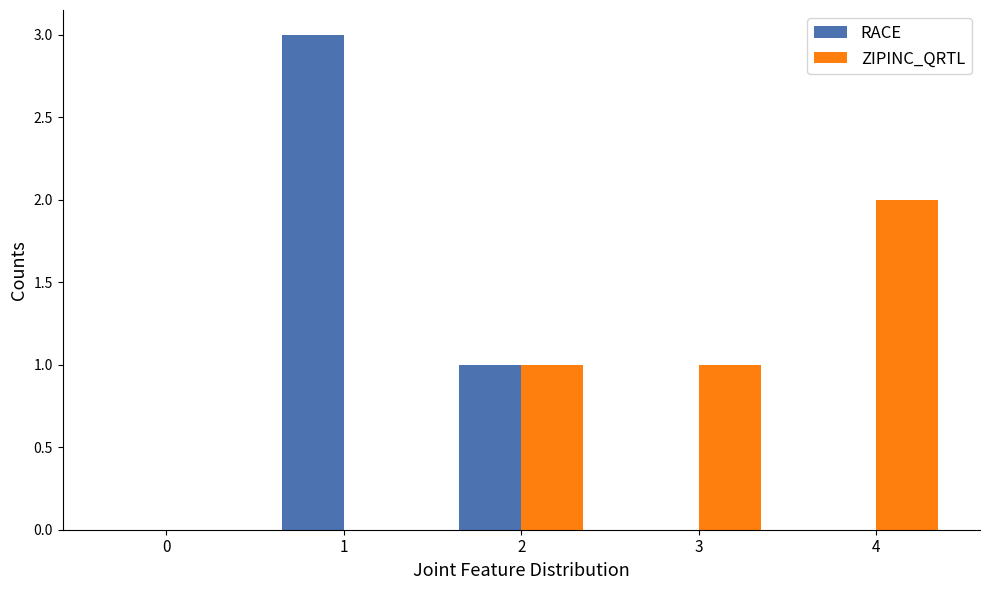

Between 0 and 1, which series saw the biggest shift?

RACE